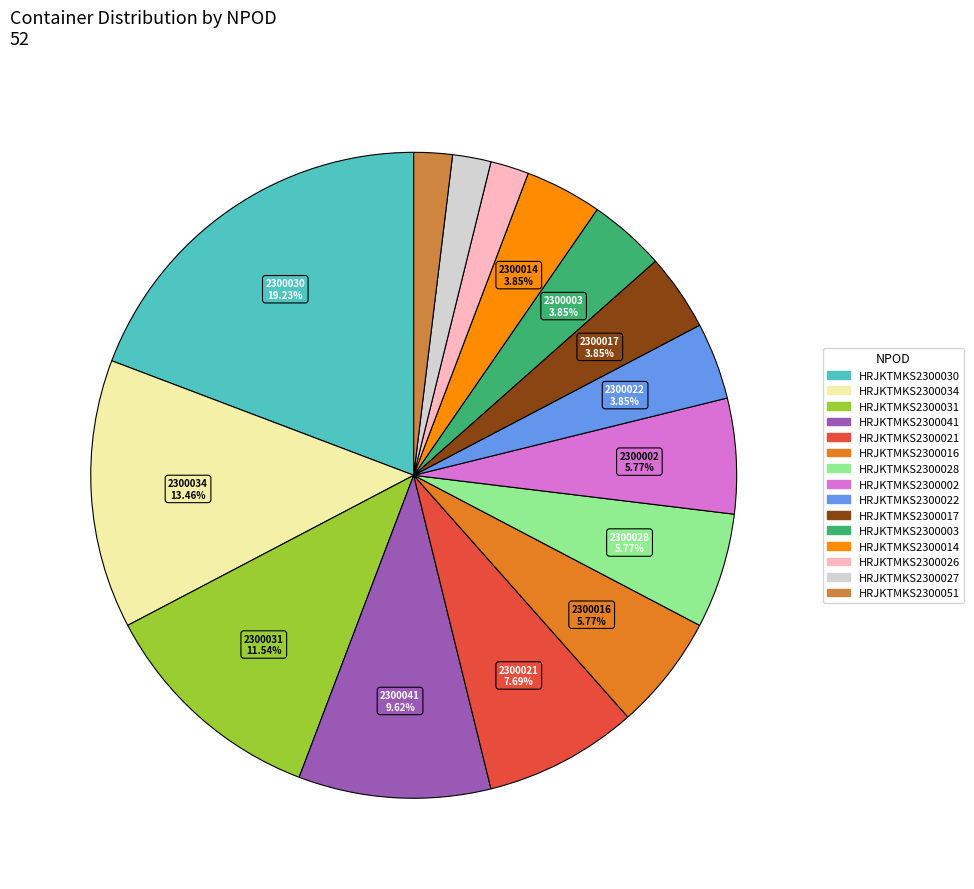

Is there any slice that represents more than half of the pie?

No